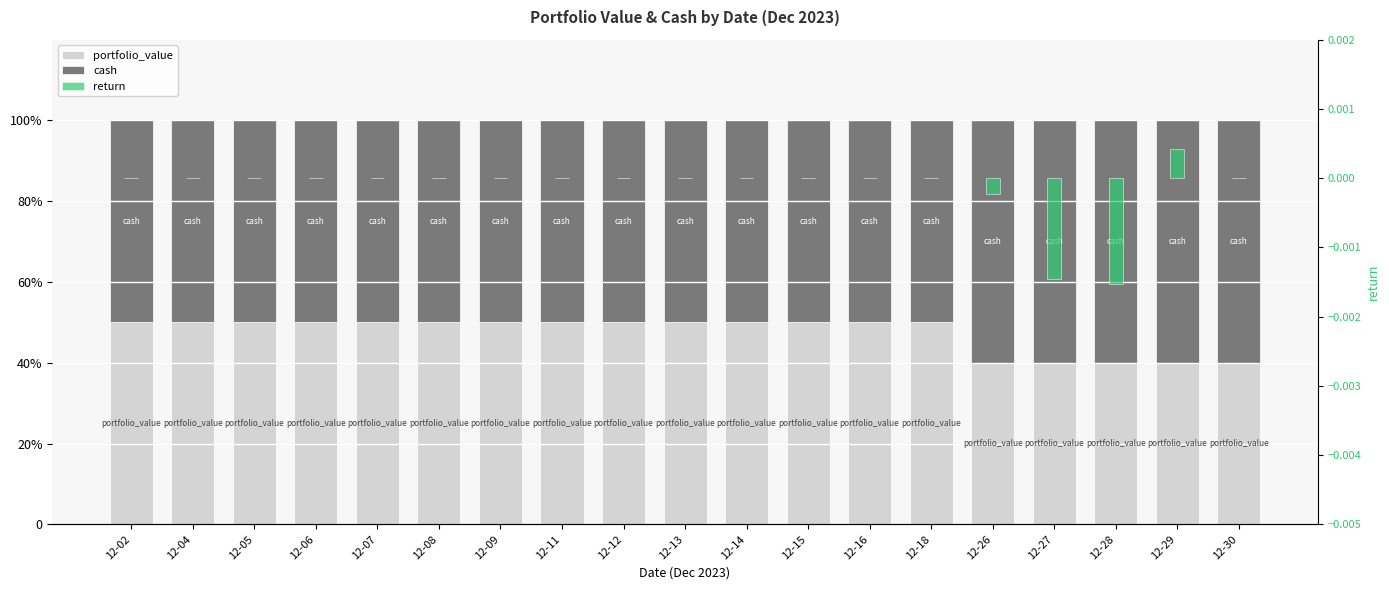

Which series changed the most between 12-07 and 12-15?

portfolio_value